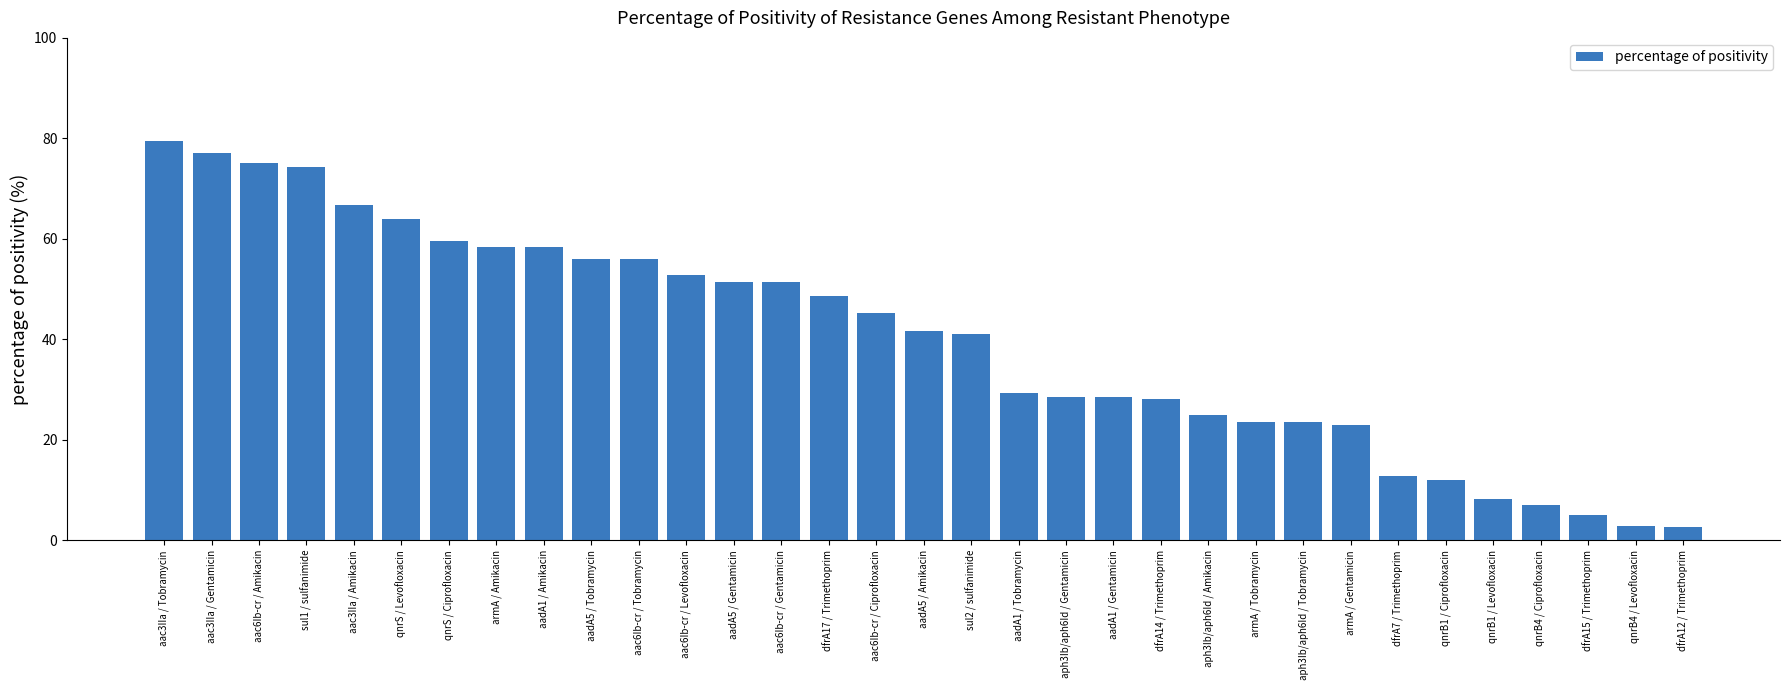

What is the difference between the values at aac6Ib-cr / Levofloxacin and qnrB1 / Levofloxacin?

44.5